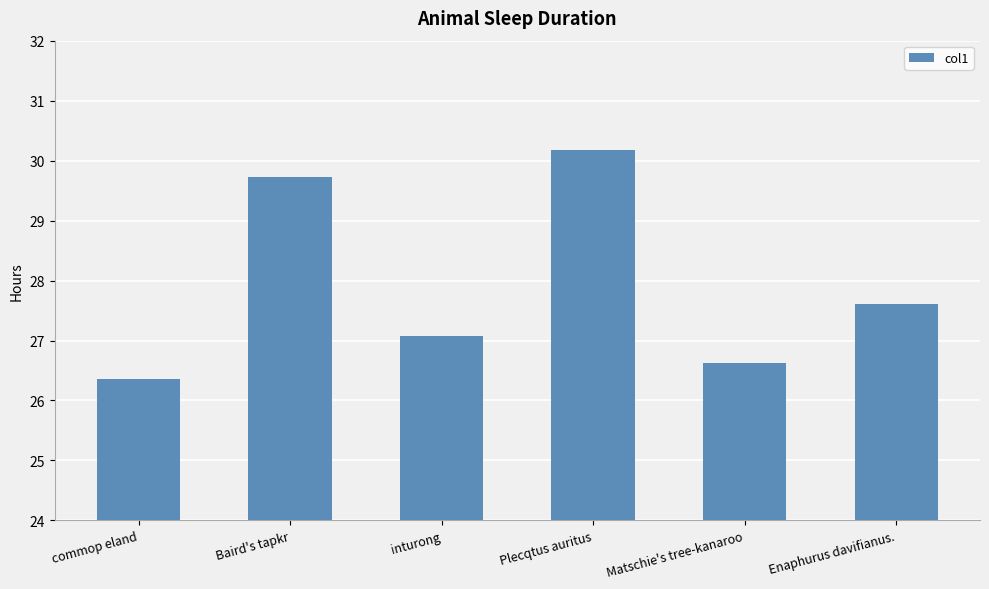

What is the ratio of the value at Baird's tapkr to the value at commop eland?

1.1